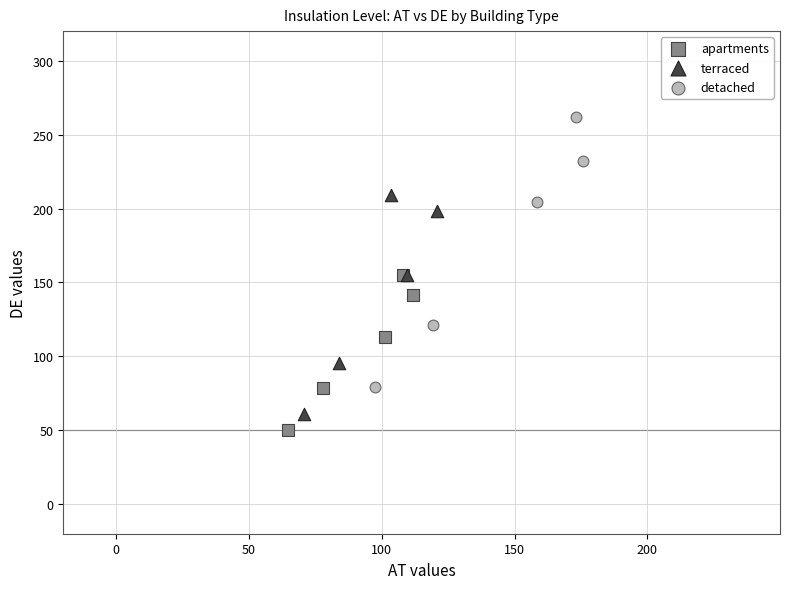

Which series reaches the maximum Y coordinate?

detached